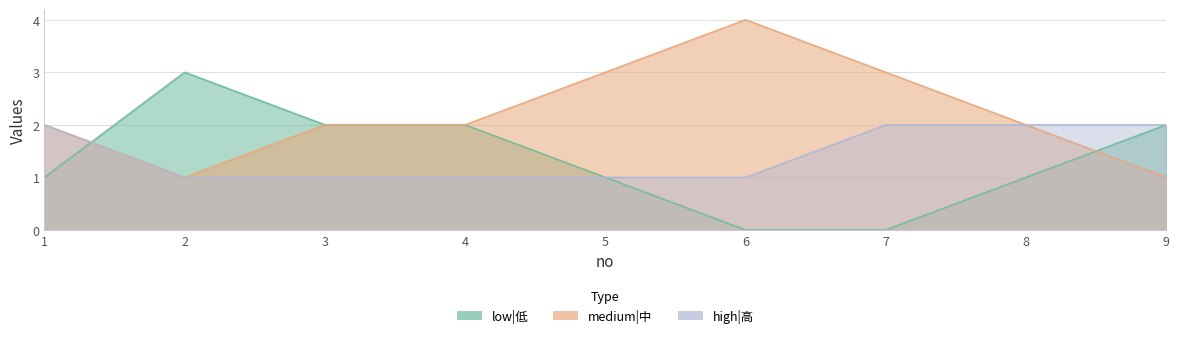

What is the sum of all medium|中 values?

20